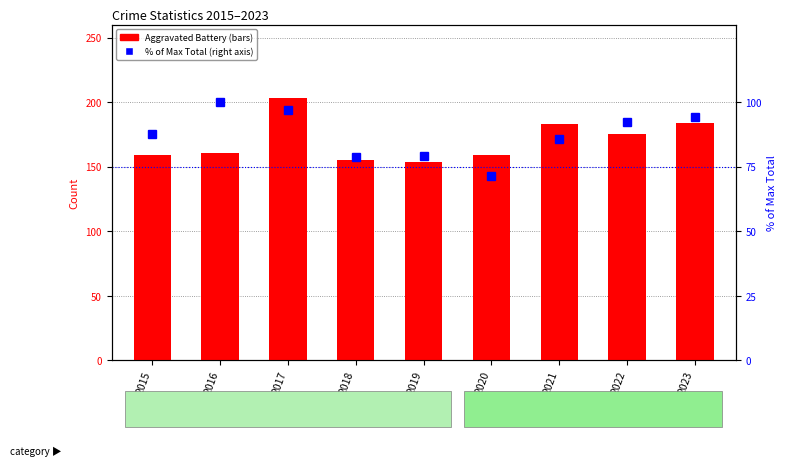

What is the approximate value of Aggravated Battery at 2018?

155.0